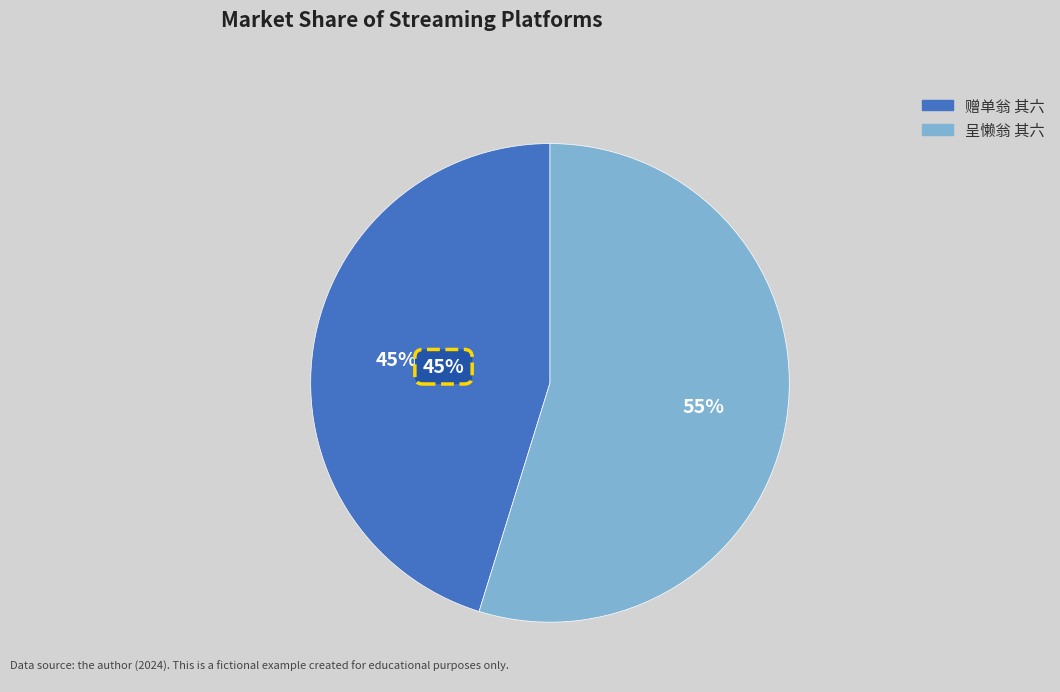

What is the largest slice in the pie chart?

呈懒翁 其六